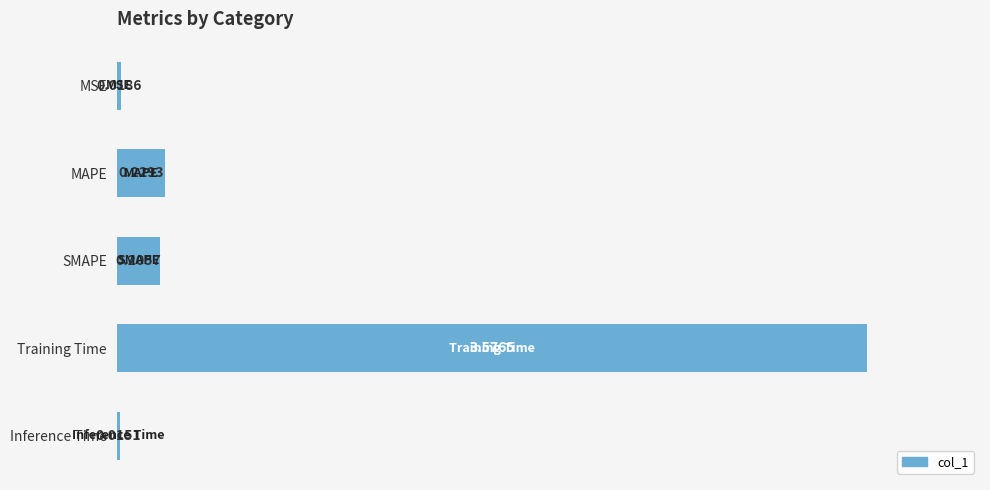

What is the average value?

0.8